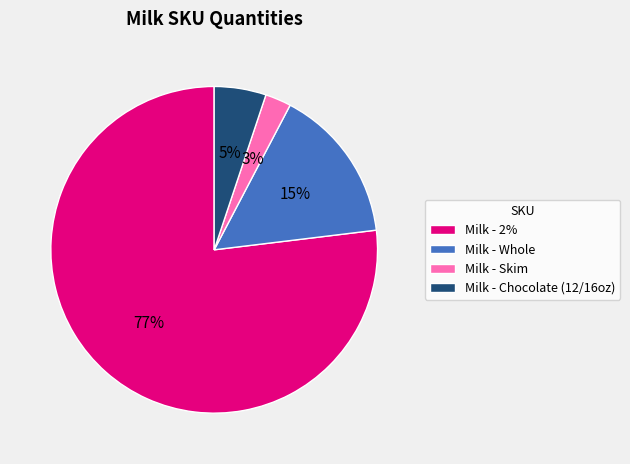

Do Milk - Chocolate (12/16oz) and Milk - Whole together represent more than half of the pie?

No